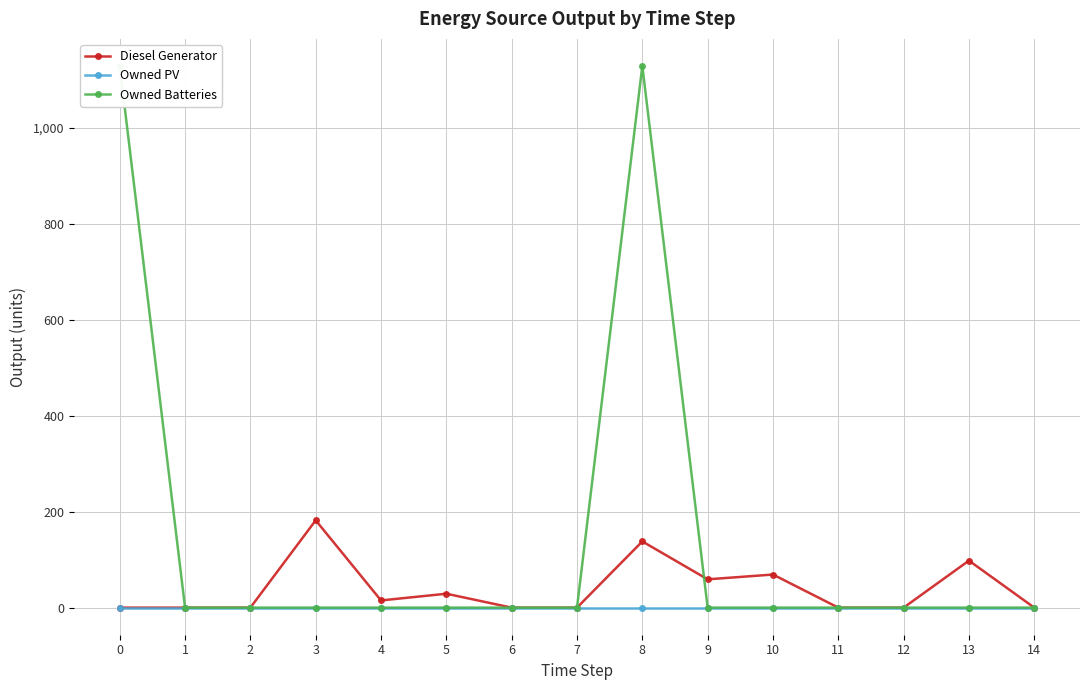

After their last crossing, which series has the higher values: Diesel Generator or Owned Batteries?

Diesel Generator